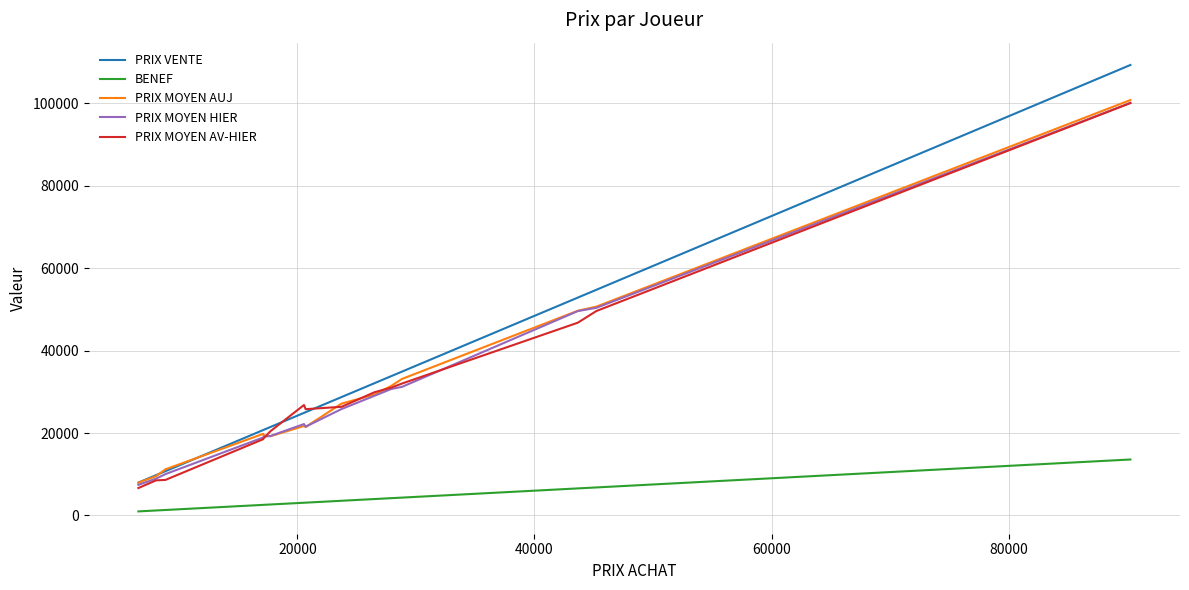

True or false: BENEF and PRIX VENTE intersect in this chart.

False